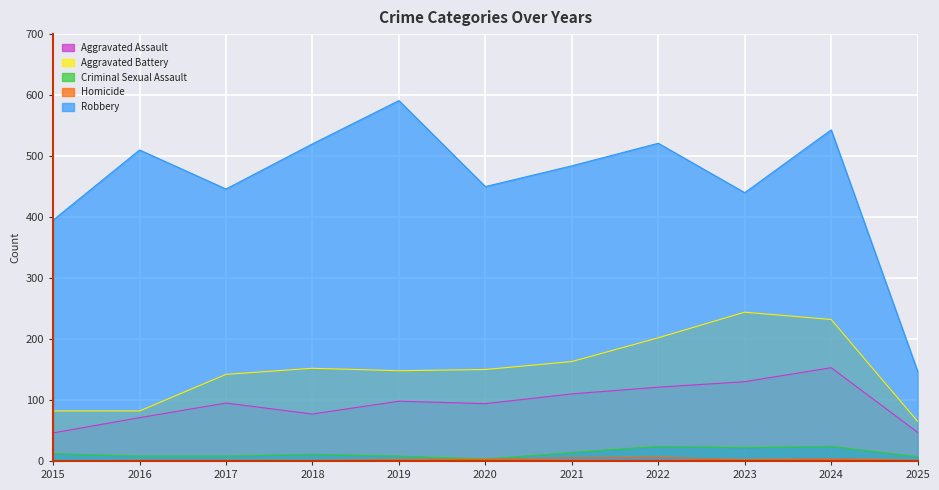

What is the approximate value of Aggravated Battery at 2019, to the nearest 10?

150